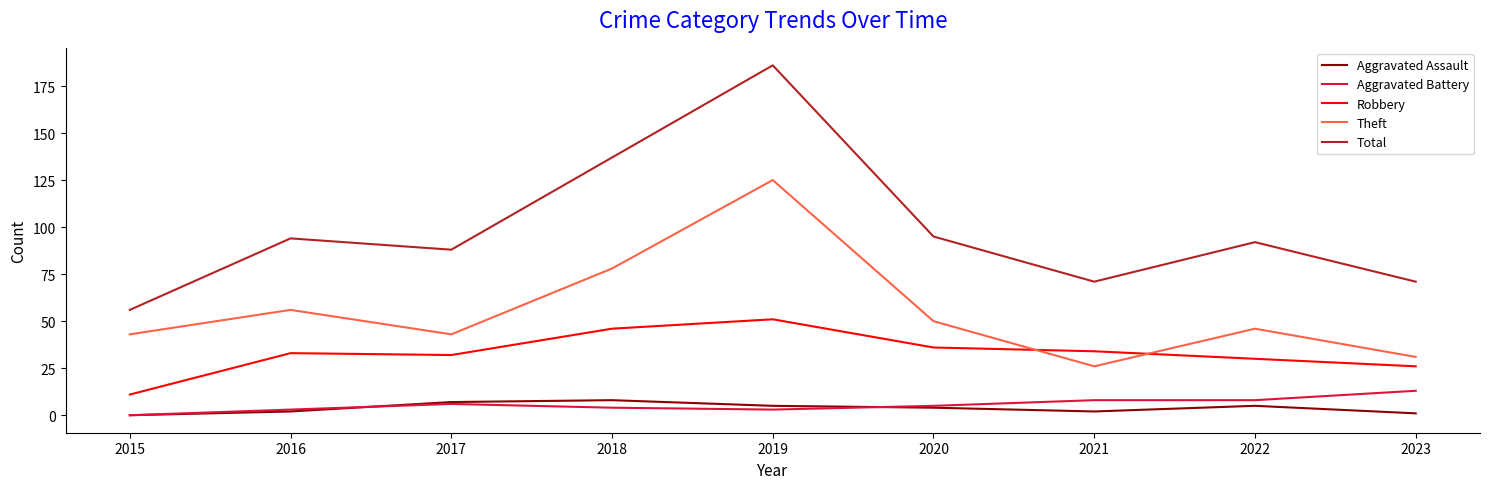

Which series has the widest spread of values?

Total